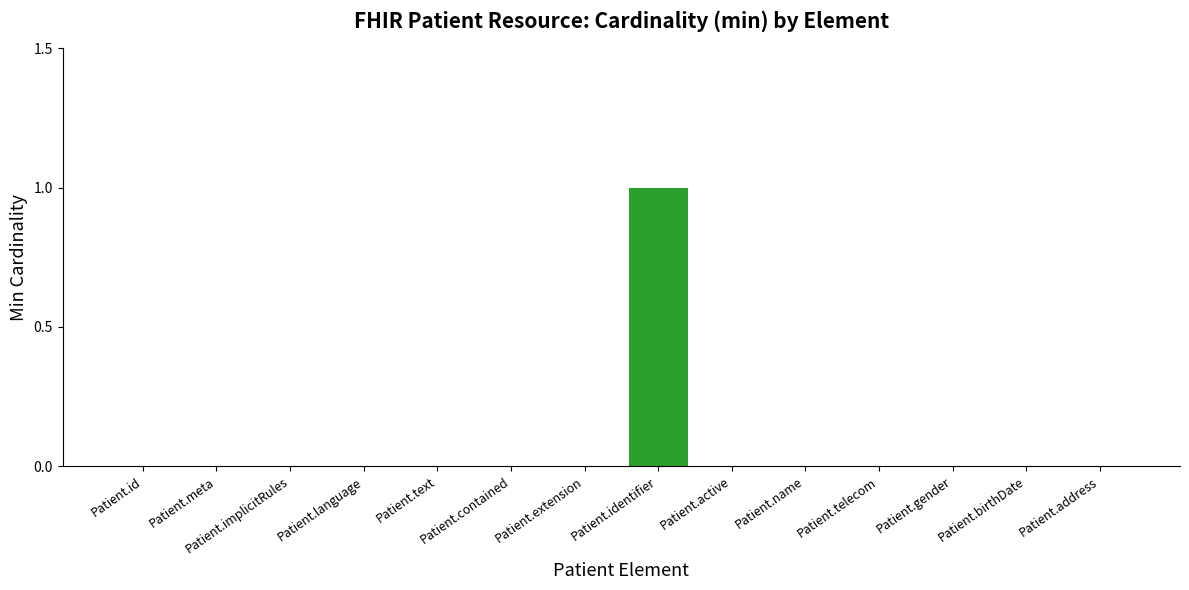

Count the values in the range 0 to 1.

14